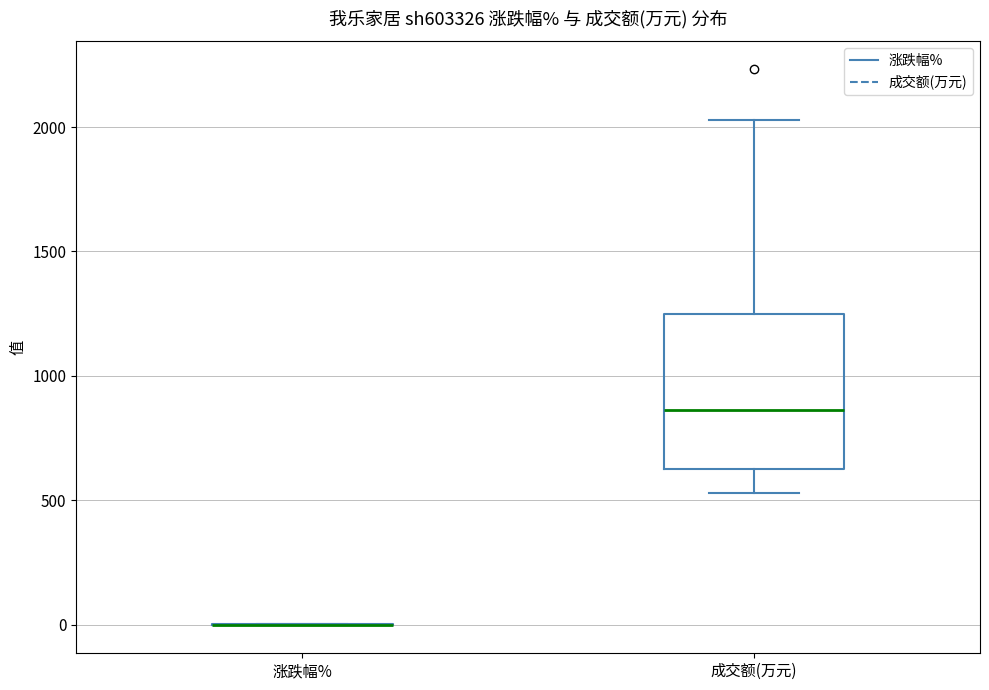

Where does the lower whisker of the box for 成交额(万元) end on the y-axis? The values are not printed on the chart, so give them approximately, as read against the axis.

550